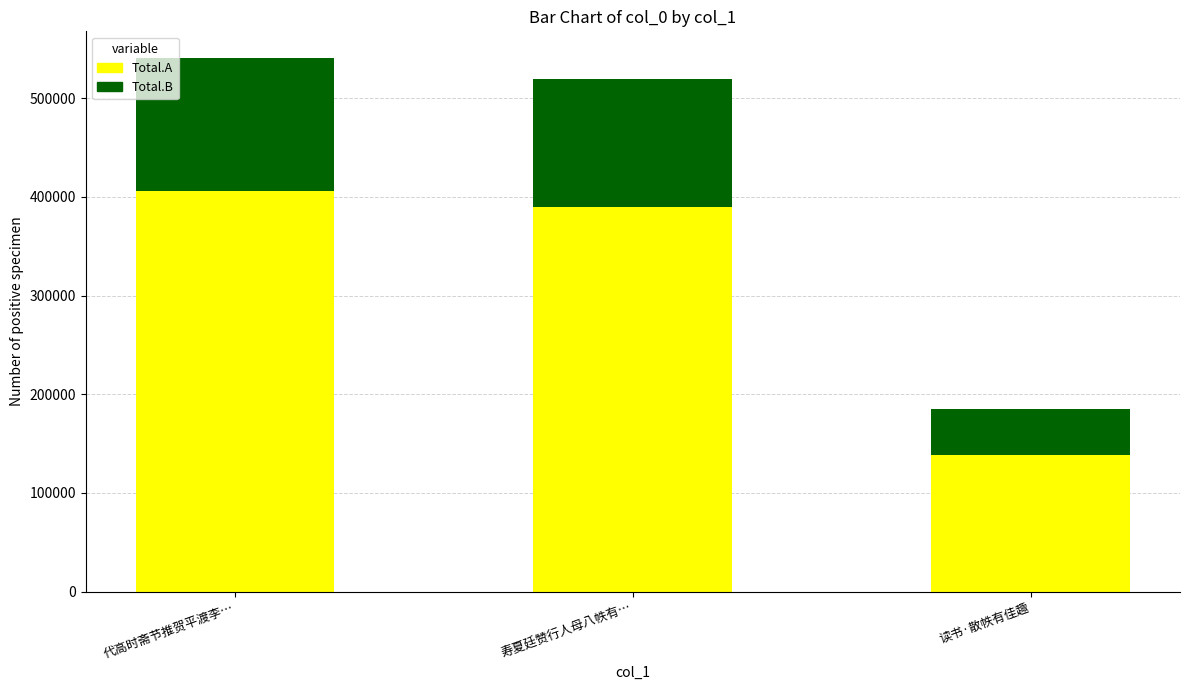

Rank the categories by Total.A value from lowest to highest.

读书·散帙有佳趣, 寿夏廷赞行人母八帙有…, 代高时斋节推贺平渡李…